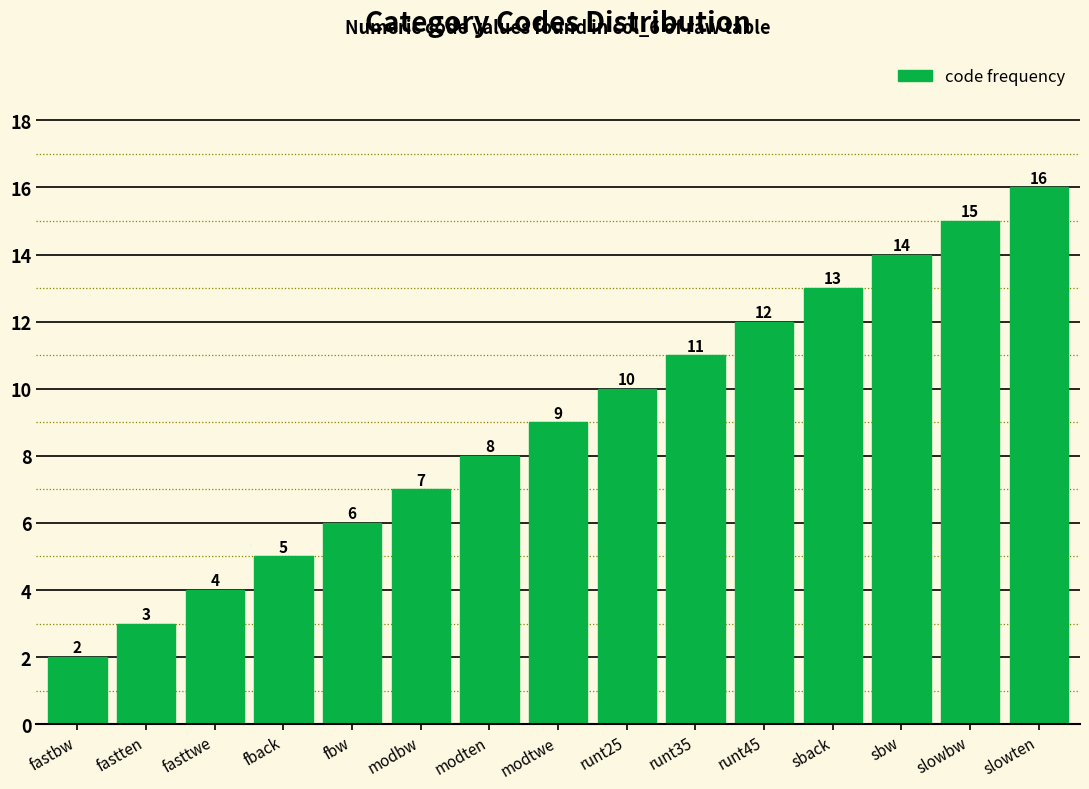

Reading left to right, transcribe all the data shown in this chart.

fastbw=2	fastten=3	fasttwe=4	fback=5	fbw=6	modbw=7	modten=8	modtwe=9	runt25=10	runt35=11	runt45=12	sback=13	sbw=14	slowbw=15	slowten=16